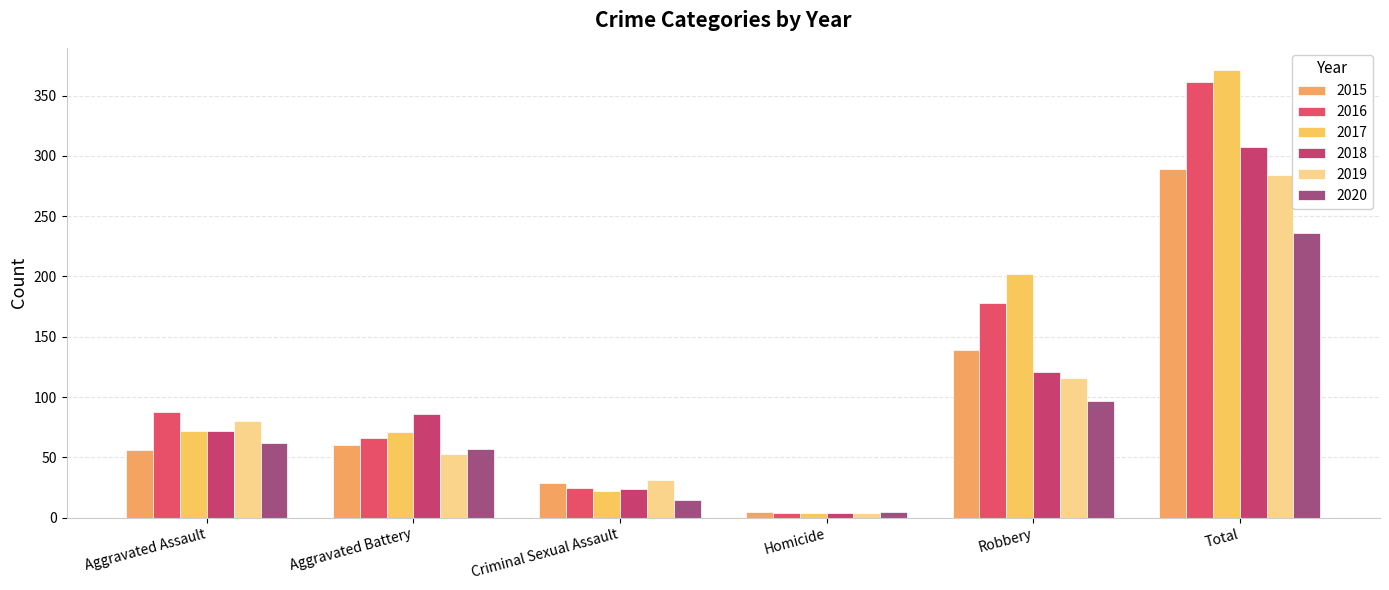

List the series in order of their peak value, highest first.

2017, 2016, 2018, 2015, 2019, 2020